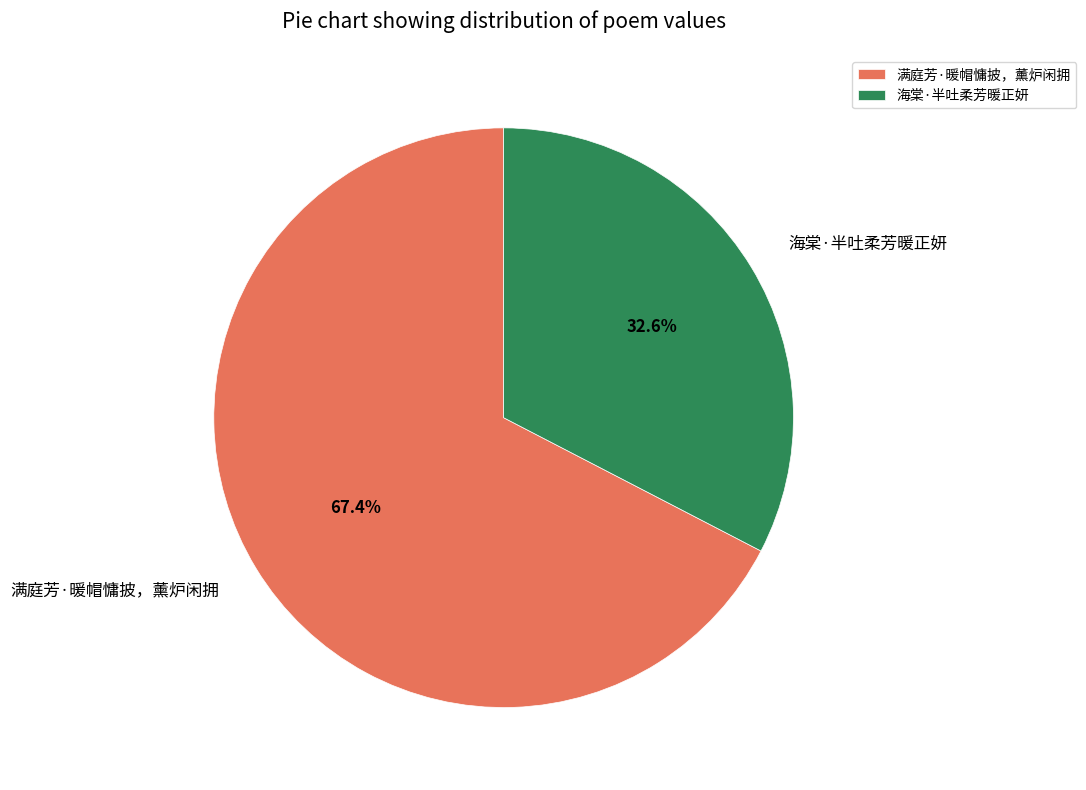

To the nearest percent, what percentage of the pie is 满庭芳·暖帽慵披，薰炉闲拥?

67%